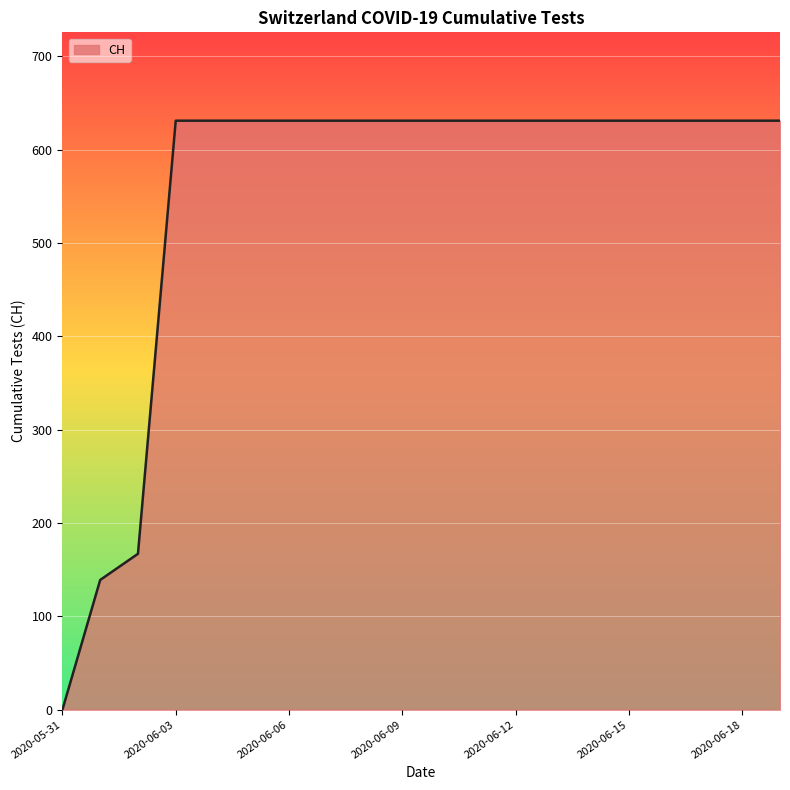

How many values are below 631?

3